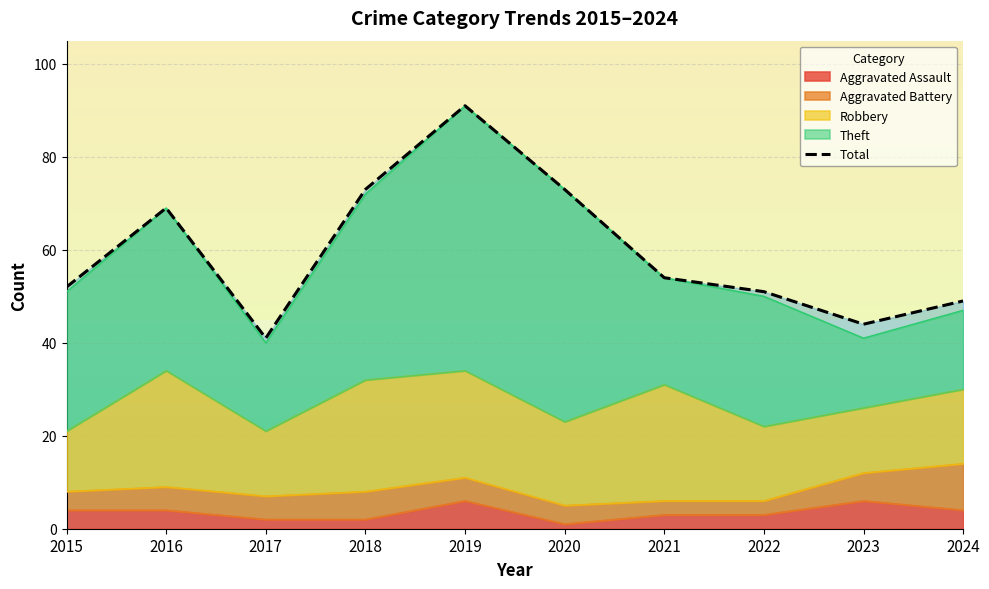

What is the approximate value at 2023, to the nearest 5?

45